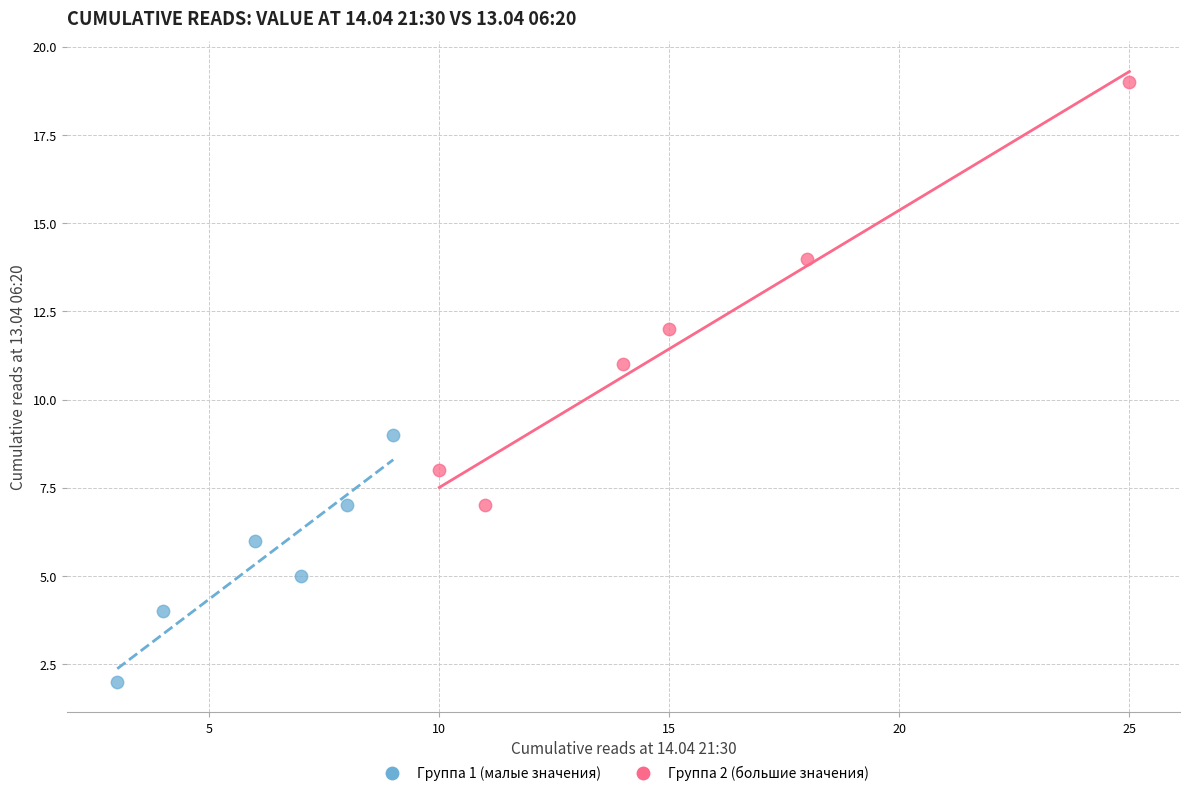

Which series has the largest Y range (max minus min)?

Группа 2 (большие значения)